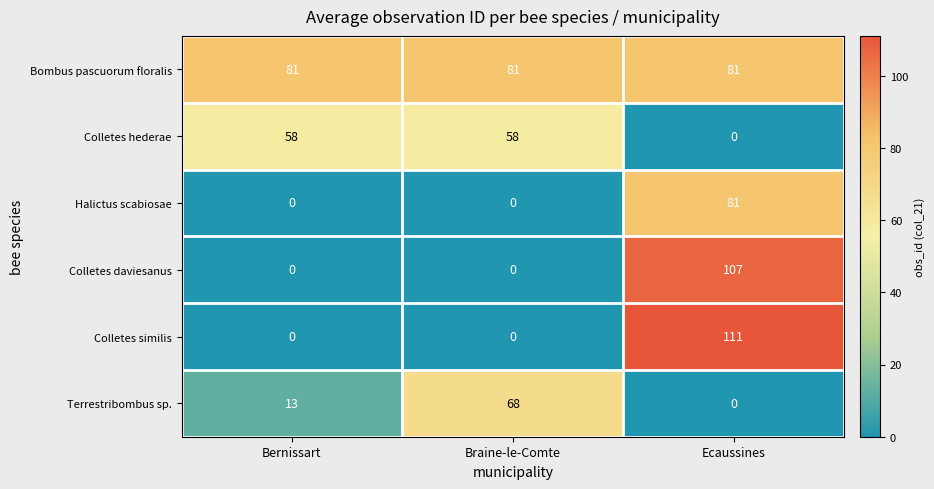

What is the maximum value shown in the chart?

111